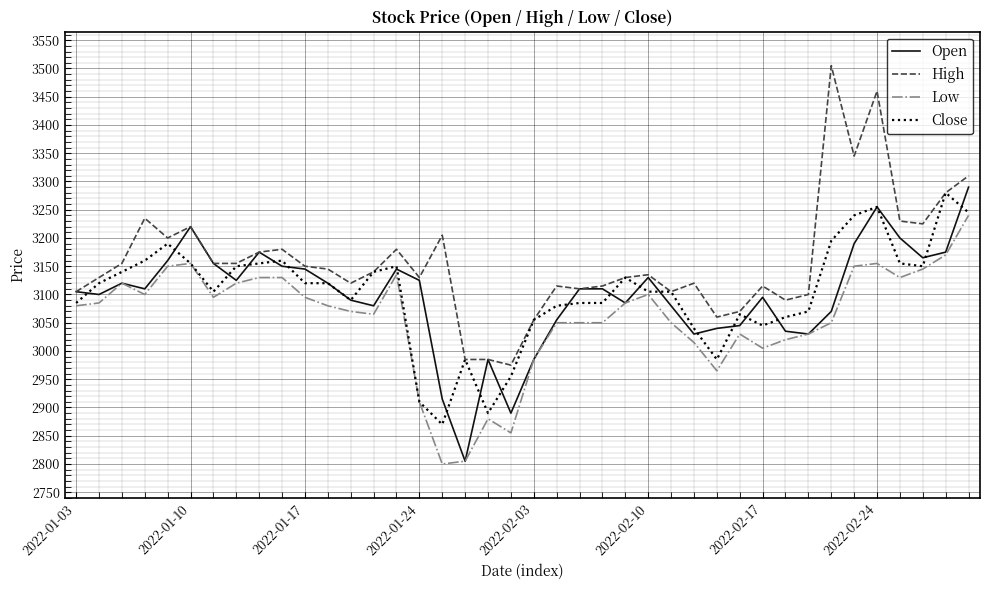

True or false: Low and High intersect in this chart.

False